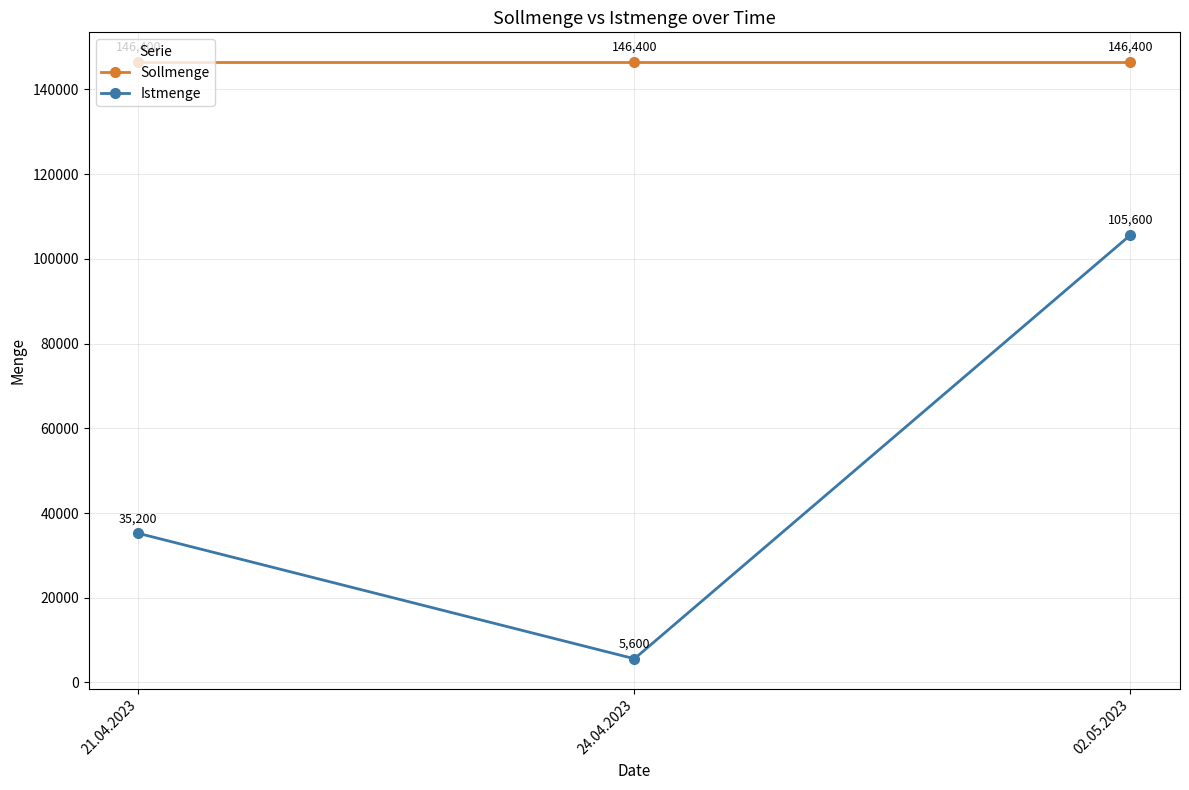

The Istmenge series shows 35200 at 21.04.2023. True or false?

True